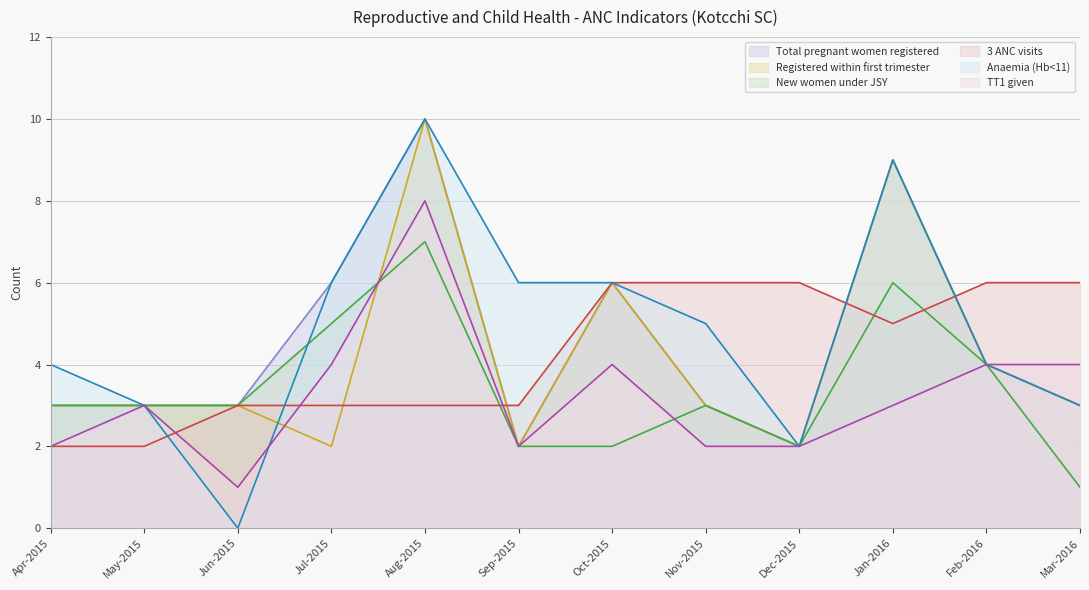

Which category has the highest value across all series?

Aug-2015